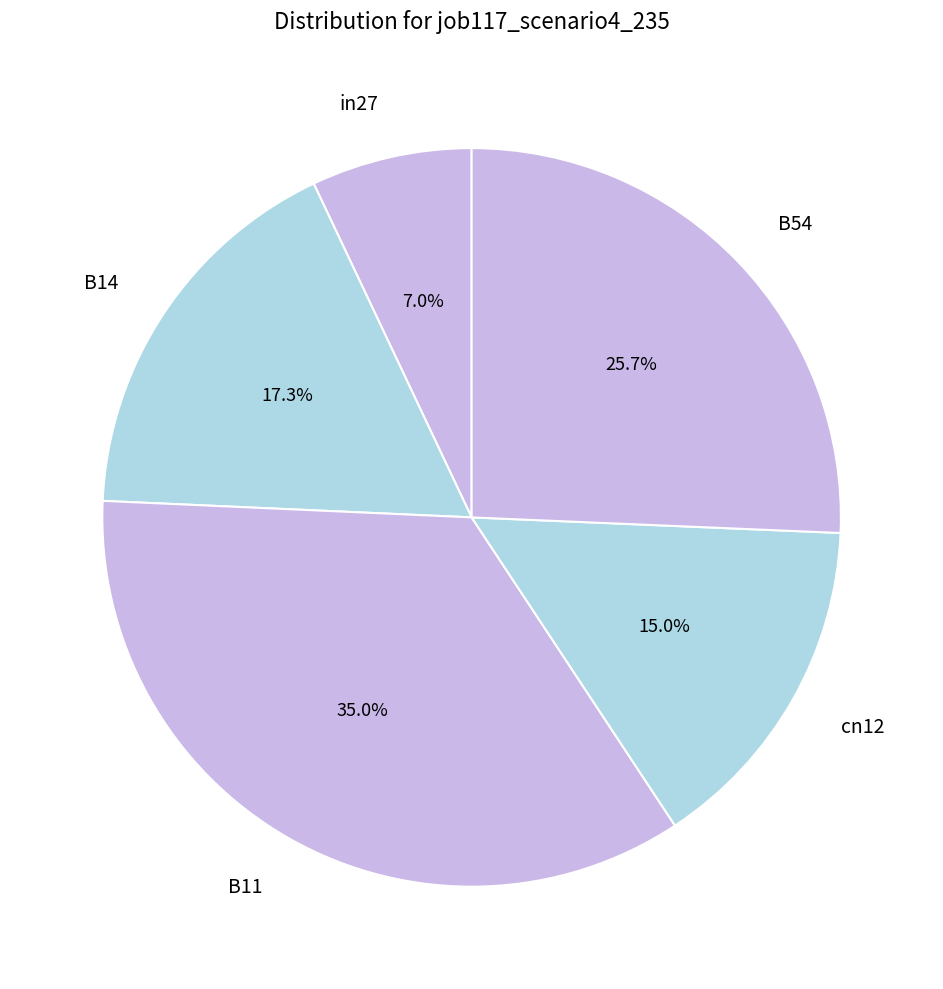

Count the number of slices in the pie.

5